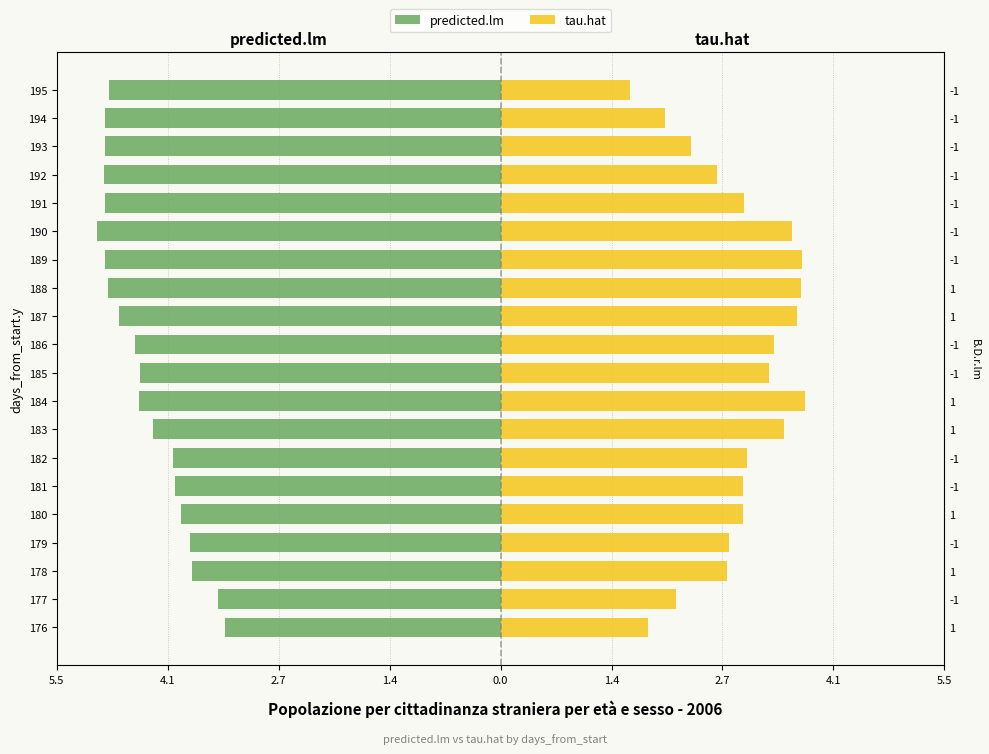

Is the value of tau.hat at 185 greater than the value of predicted.lm at 195?

Yes